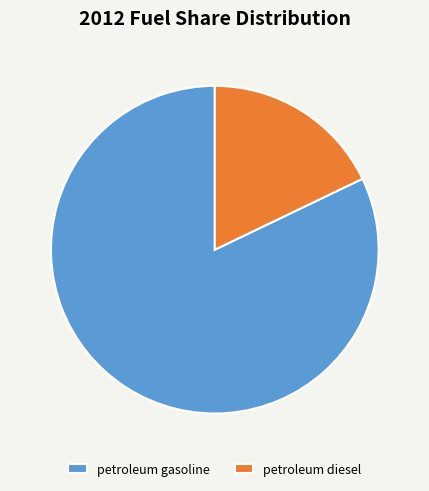

The petroleum diesel slice represents 18% of the pie. True or false?

True